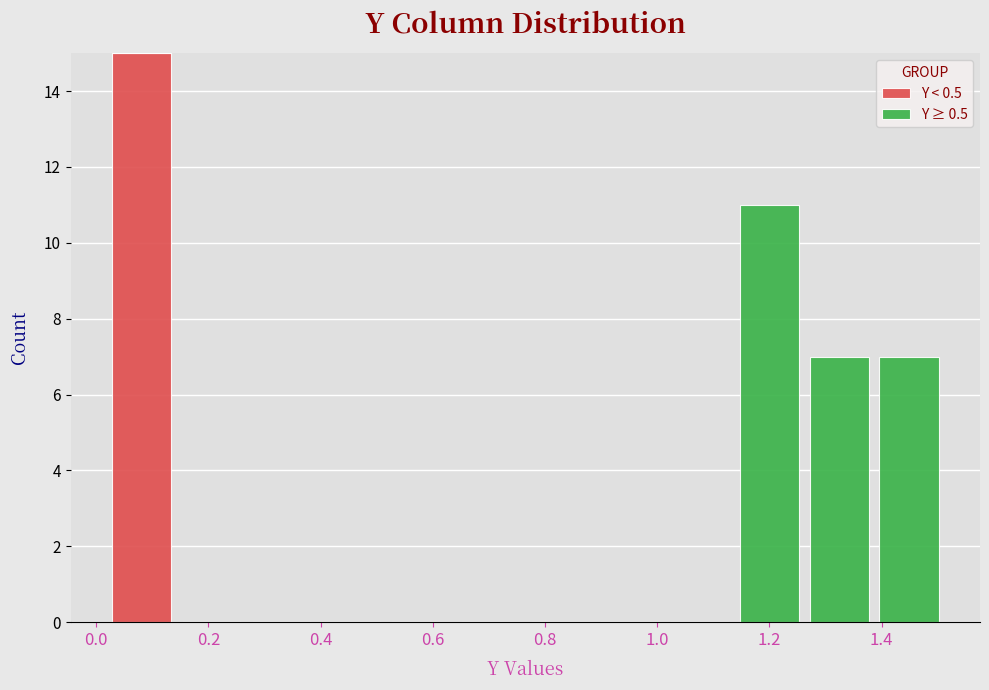

Reading left to right, list every stacked bar in this chart as the range it spans on the x-axis followed by its total height. Neither the bar edges nor the heights are printed on the chart, so give them approximately, as read against the axes.

0.02 to 0.14: 15
0.14 to 0.26: 0
0.26 to 0.40: 0
0.40 to 0.52: 0
0.52 to 0.64: 0
0.64 to 0.76: 0
0.76 to 0.88: 0
0.88 to 1.02: 0
1.02 to 1.14: 0
1.14 to 1.26: 11
1.26 to 1.38: 7
1.38 to 1.52: 7